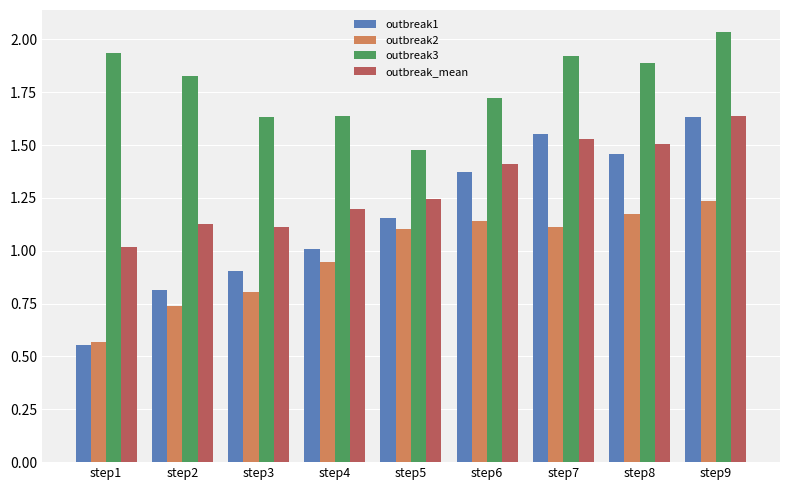

What is the sum of all outbreak_mean values?

11.8